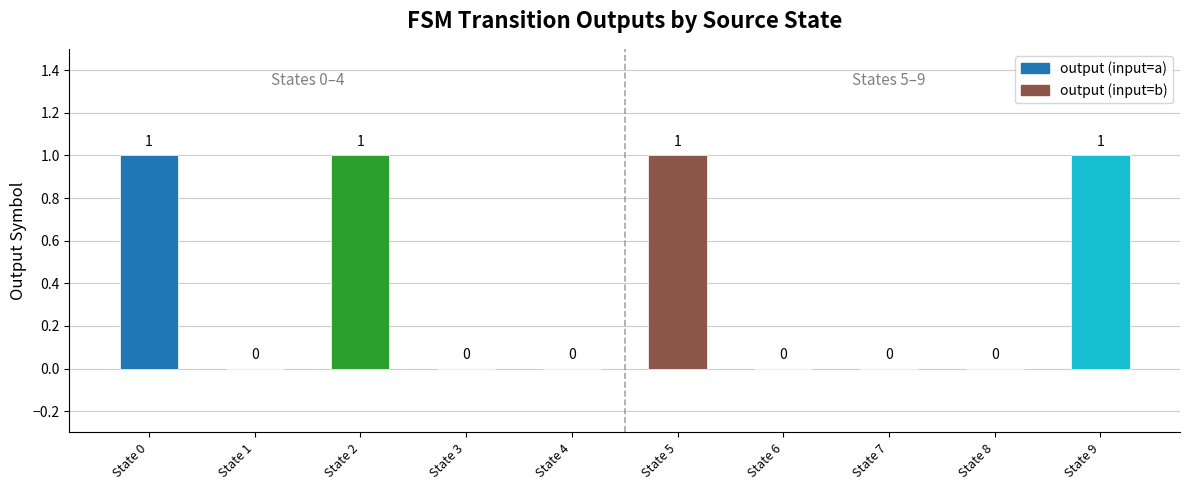

Between State 0 and State 6, which is larger?

State 0